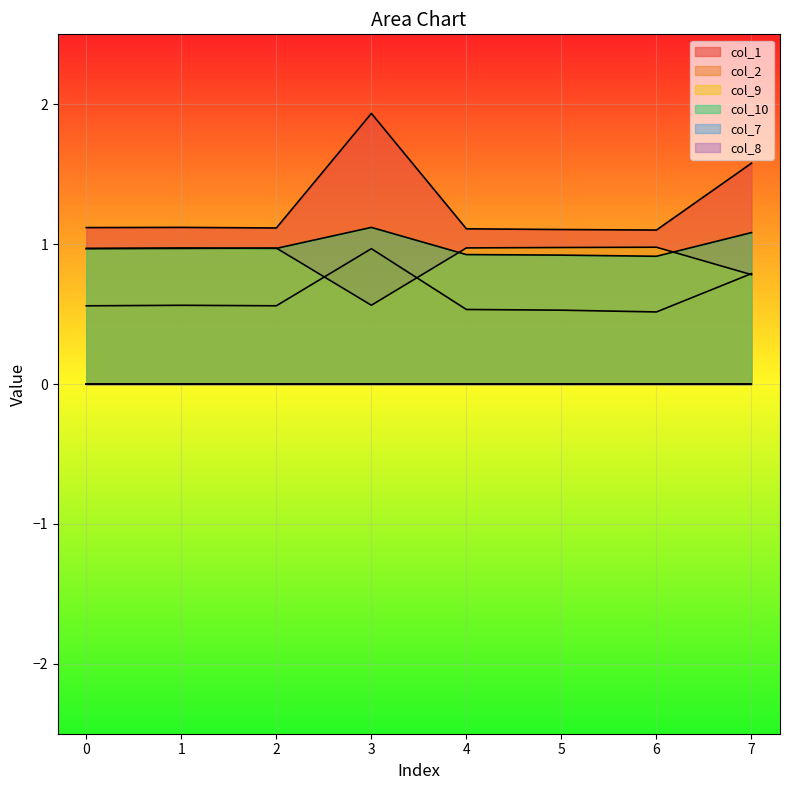

Which series has the largest range (max minus min)?

col_1